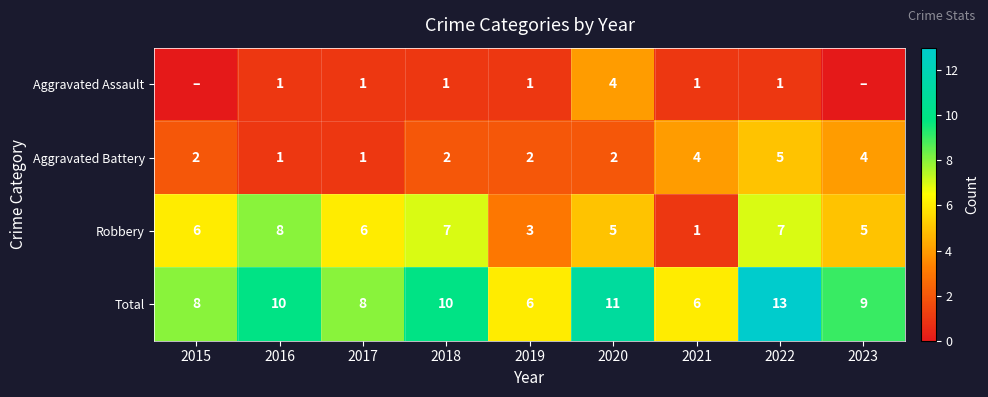

True or false: Total has a value of 9 at 2023.

True